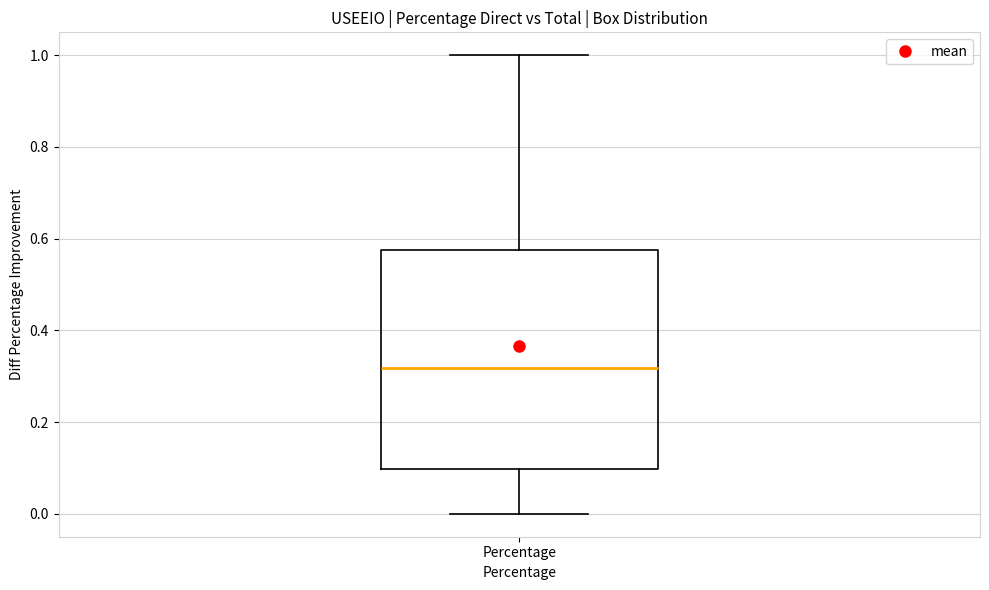

Where does the upper whisker of the box for Percentage end on the y-axis? The values are not printed on the chart, so give them approximately, as read against the axis.

1.00